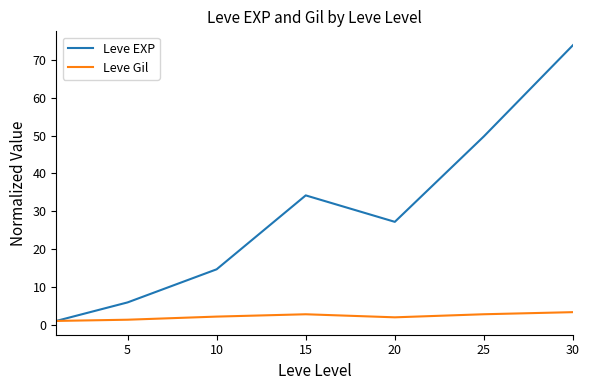

Which series has the widest spread of values?

Leve EXP